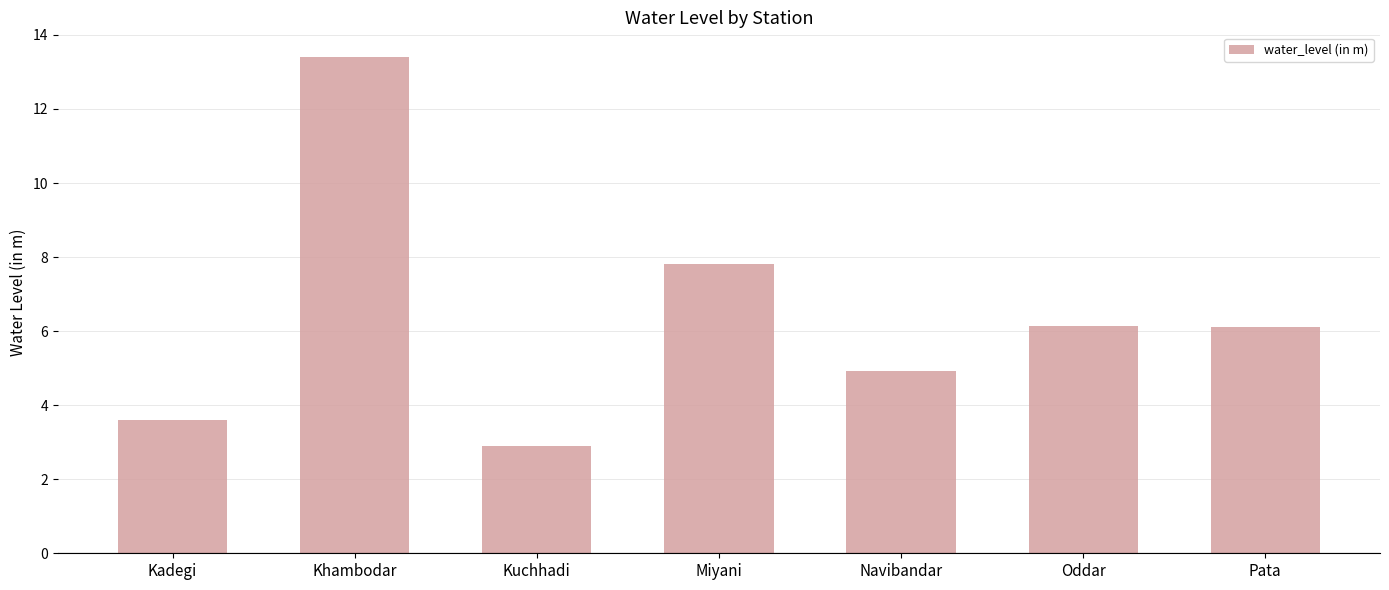

Which has a higher value, Navibandar or Kadegi?

Navibandar